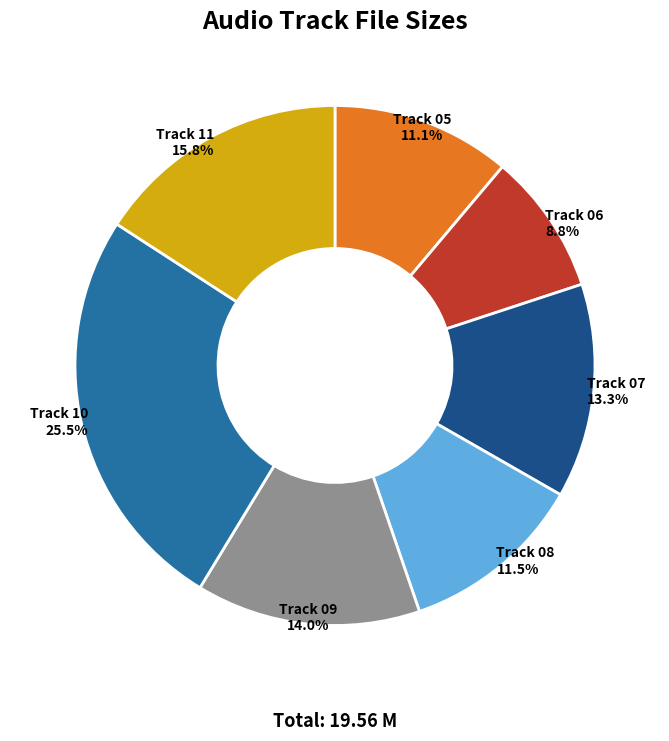

The Track 09 slice represents 14% of the pie. True or false?

True